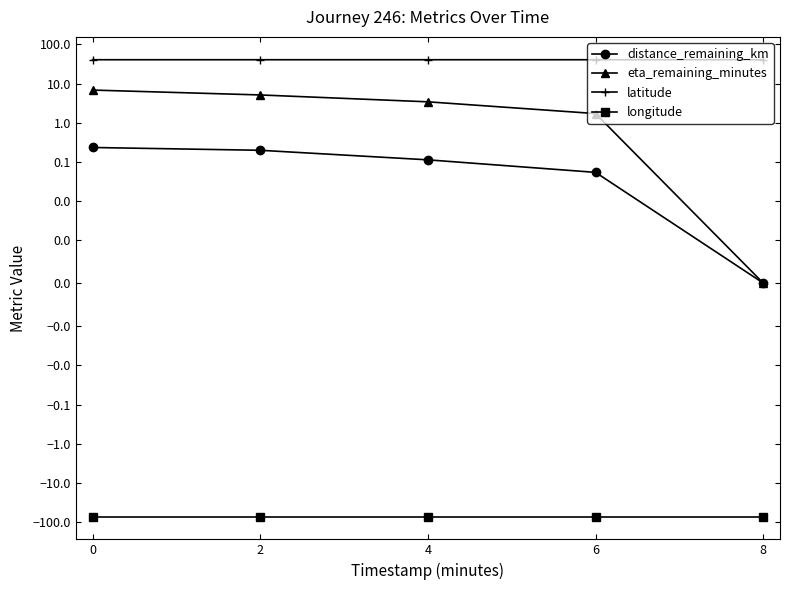

Does the chart have visible grid lines?

No